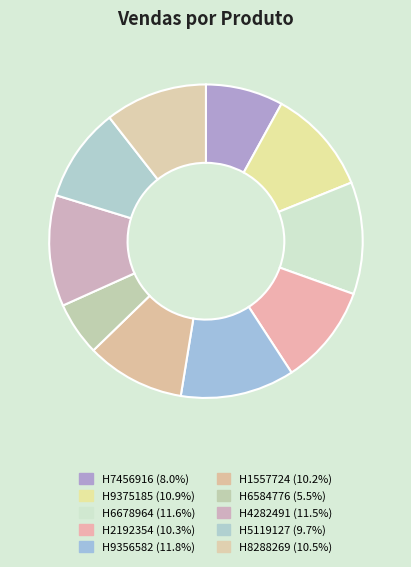

How many segments does this pie chart have?

10